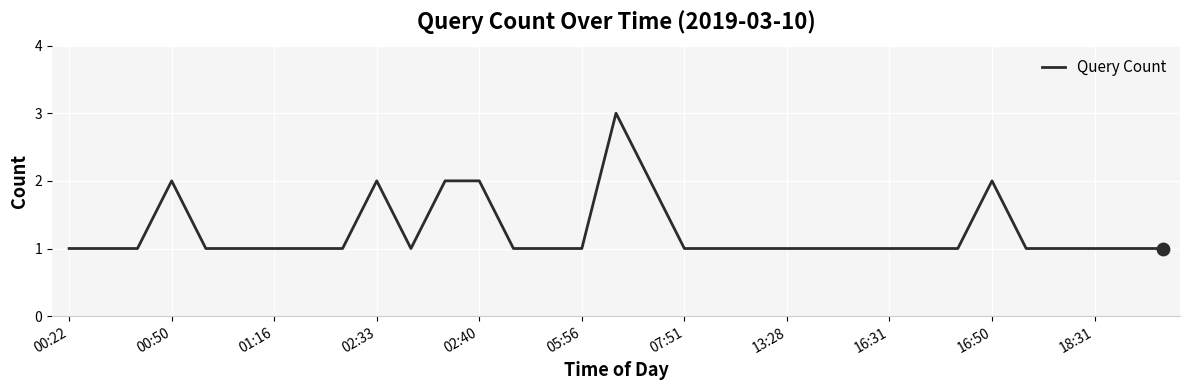

What is the greatest value displayed?

3